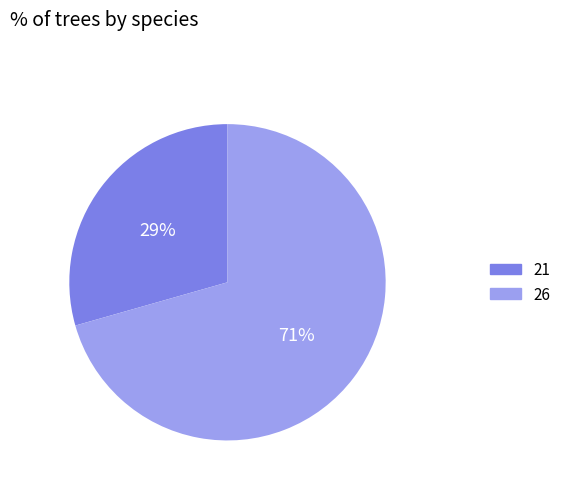

Does any single category account for the majority?

Yes